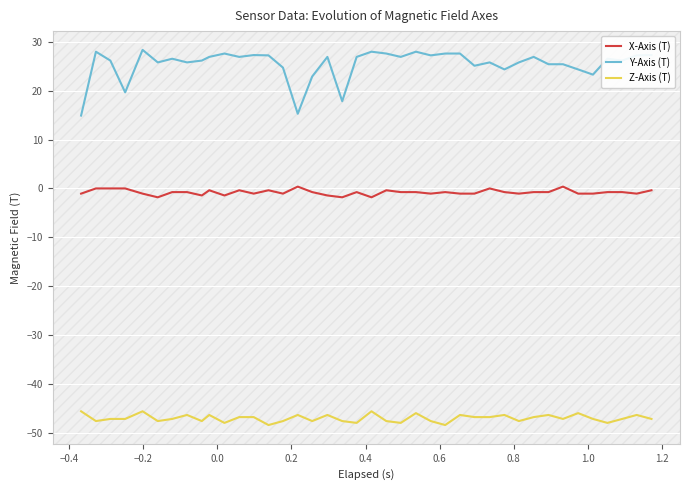

True or false: Y-Axis (T) has more than 2 interior local peaks.

True